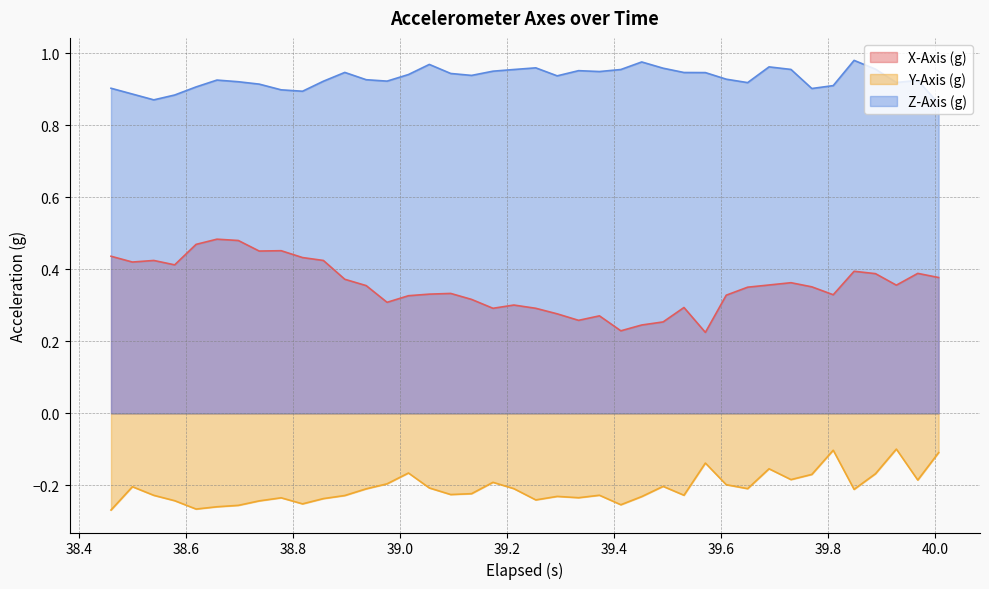

At how many categories does at least one series exceed 0?

40